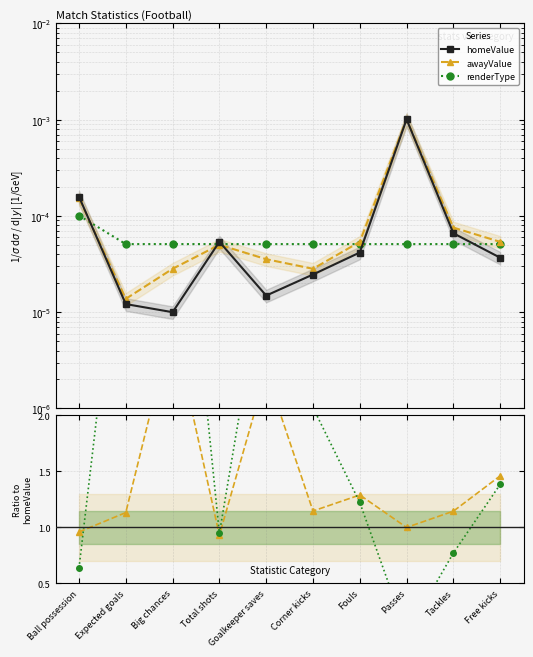

How many data points in renderType are less than 1?

4